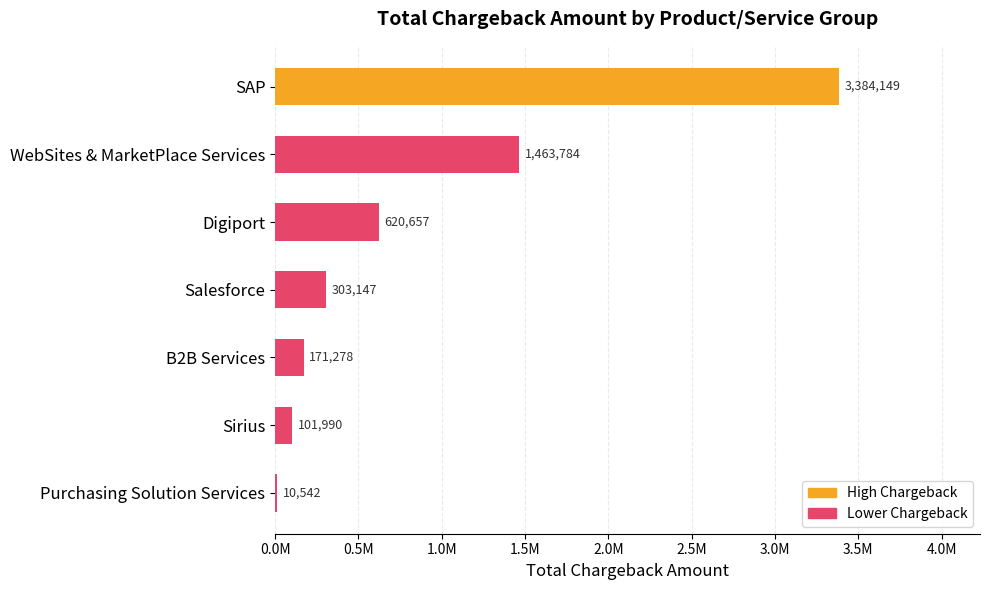

Are the bars horizontal?

Yes